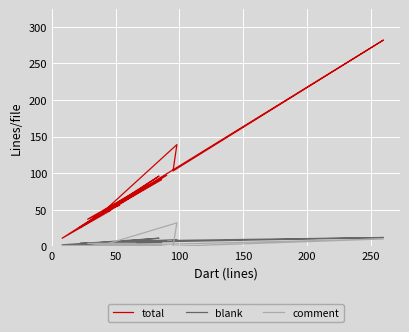

True or false: total and blank cross at least once.

False